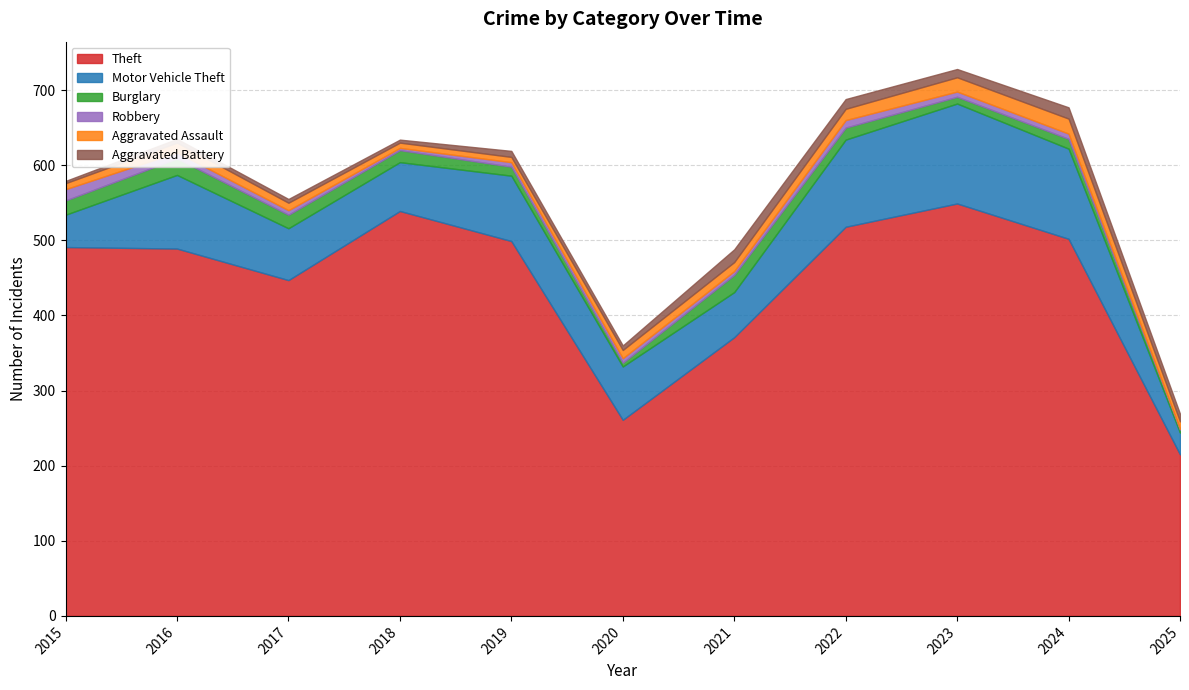

Does the chart have visible grid lines?

Yes